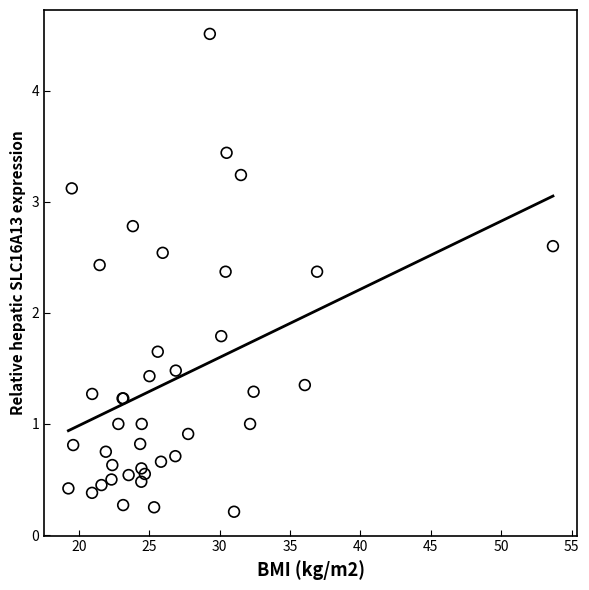

What Y value in the scatter plot is closest to 2?

1.8